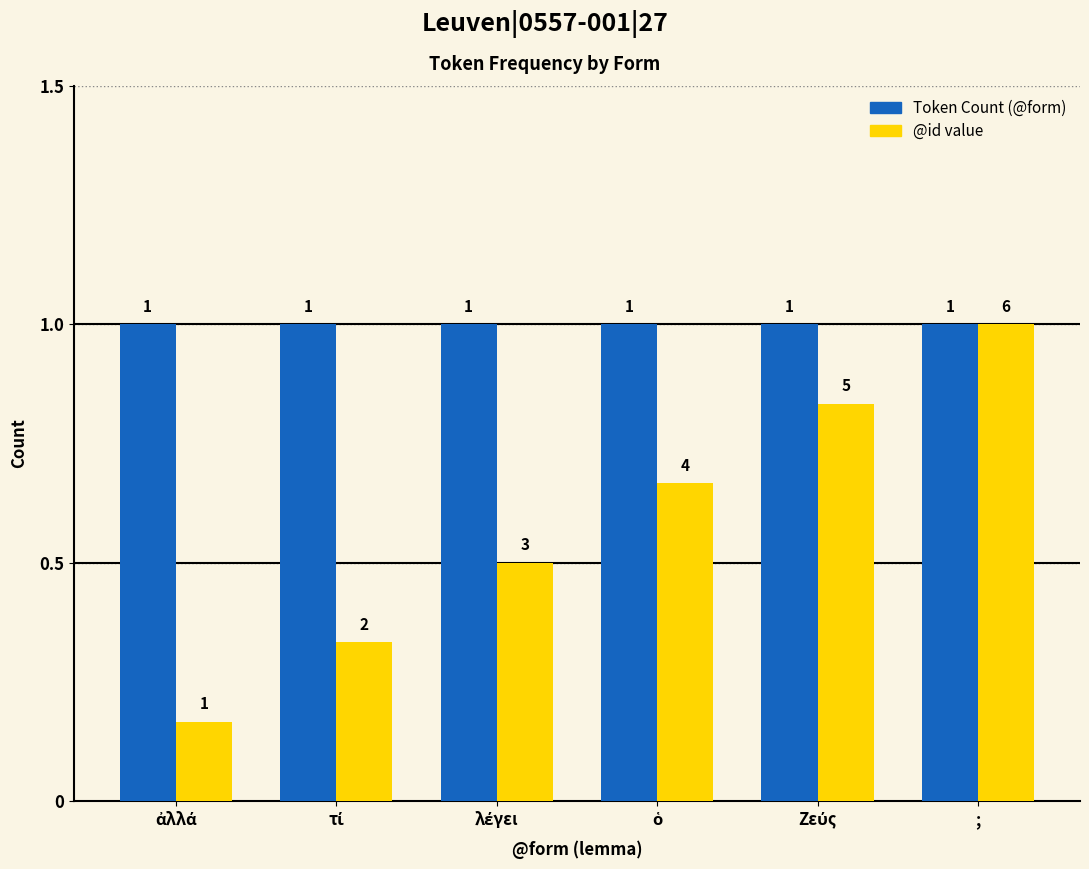

What is the maximum value shown in the chart?

1.0